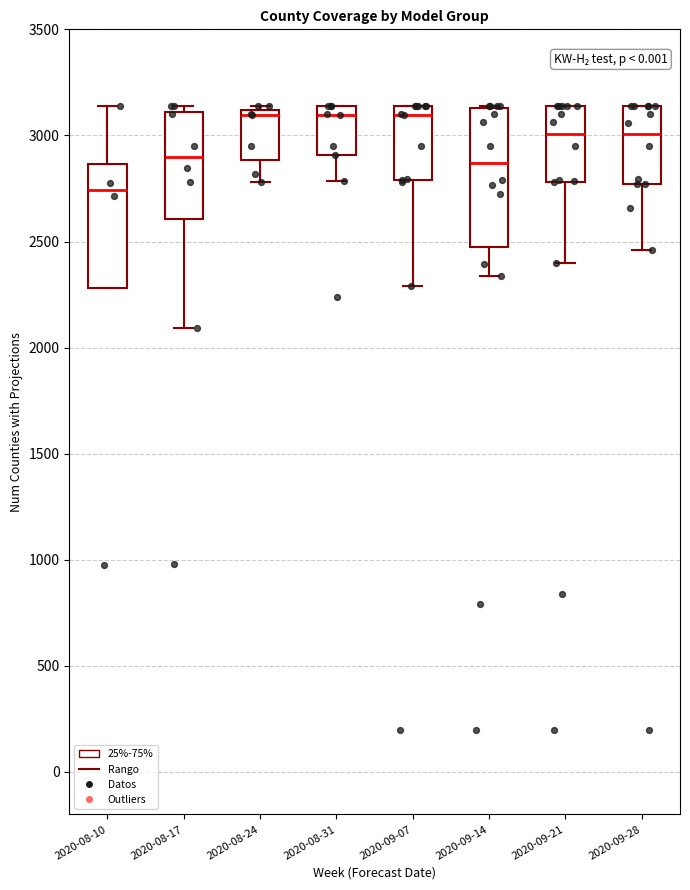

Reading left to right, read every box against the y-axis: the position of its median line, the range the box covers, and the ends of its whiskers. The values are not printed on the chart, so give them approximately, as read against the axis.

2020-08-10: median 2750, box 2300 to 2850, whiskers 2300 to 3150
2020-08-17: median 2900, box 2600 to 3100, whiskers 2100 to 3150
2020-08-24: median 3100 (just below the box's upper edge), box 2900 to 3100, whiskers 2800 to 3150
2020-08-31: median 3100, box 2900 to 3150, whiskers 2800 to 3150
2020-09-07: median 3100, box 2800 to 3150, whiskers 2300 to 3150
2020-09-14: median 2850, box 2500 to 3150, whiskers 2350 to 3150
2020-09-21: median 3000, box 2800 to 3150, whiskers 2400 to 3150
2020-09-28: median 3000, box 2750 to 3150, whiskers 2450 to 3150